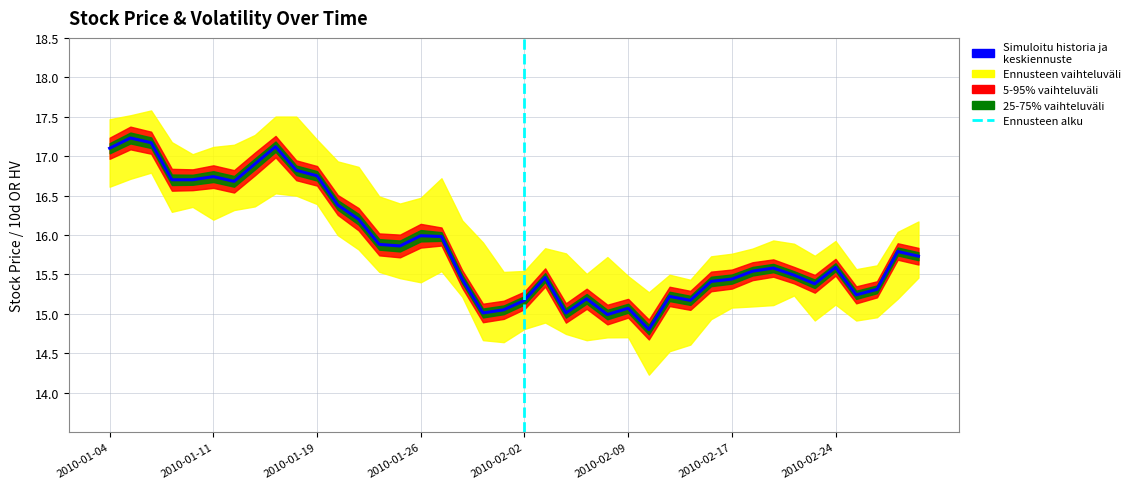

At how many categories does at least one series exceed 6?

40